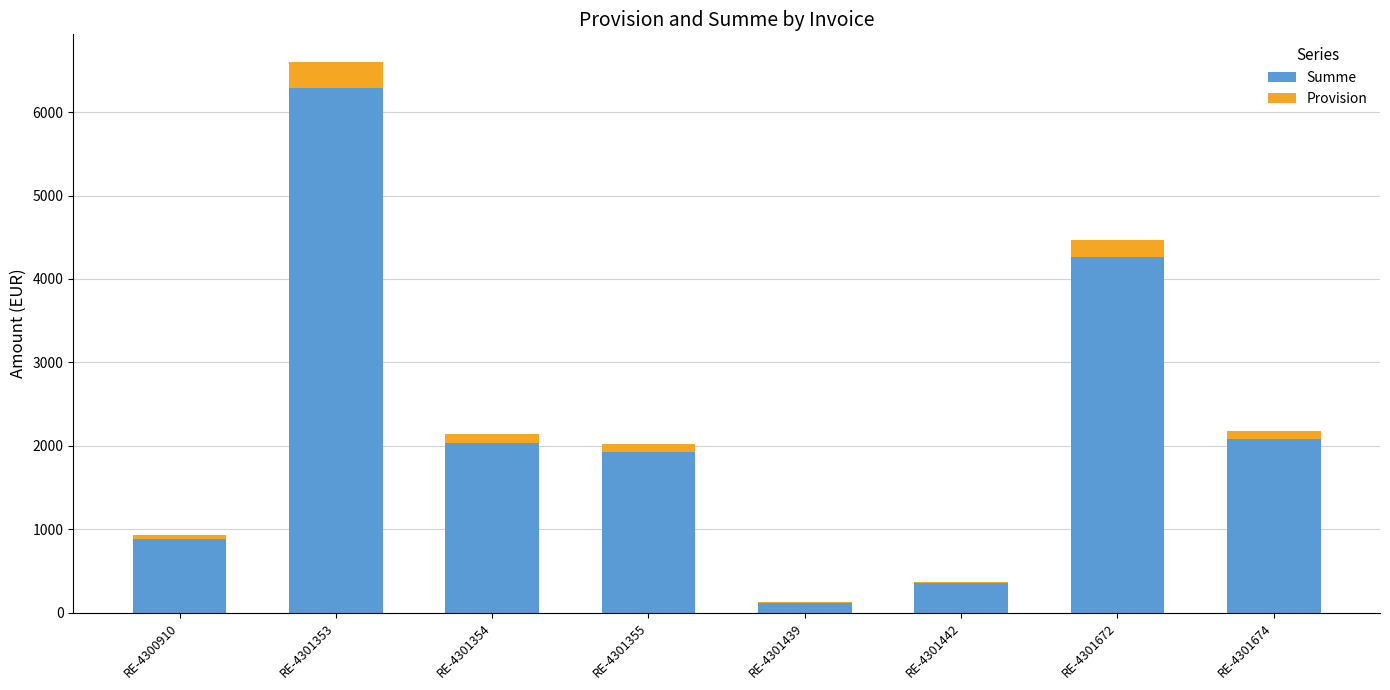

At which category is the sum across all series the highest?

RE-4301353